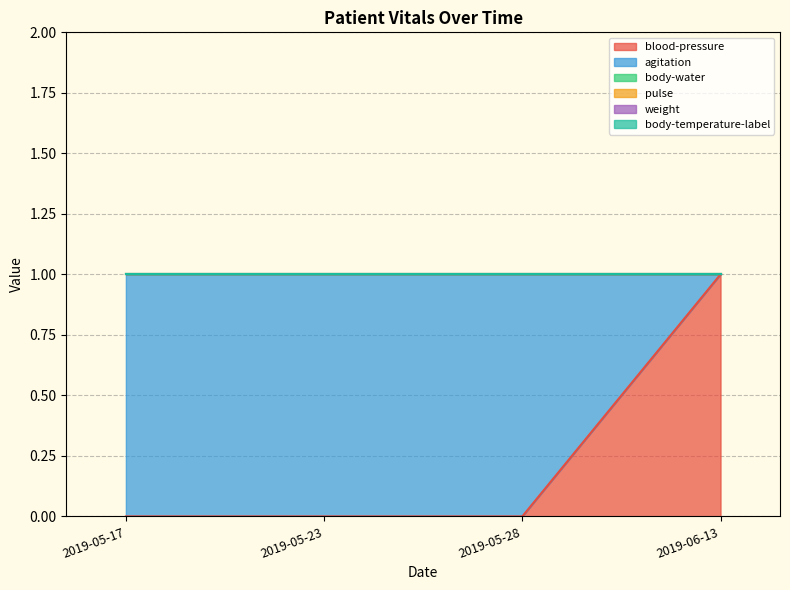

What is the total value across all series at 2019-05-23?

1